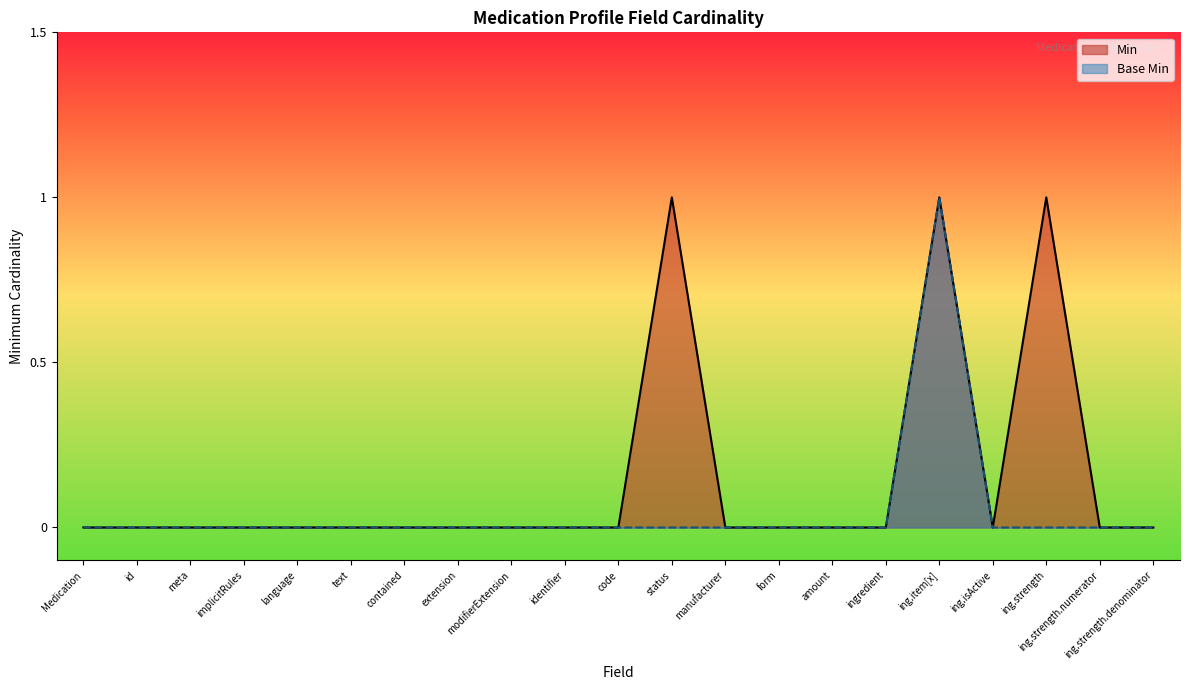

How many lines are shown in the chart?

2